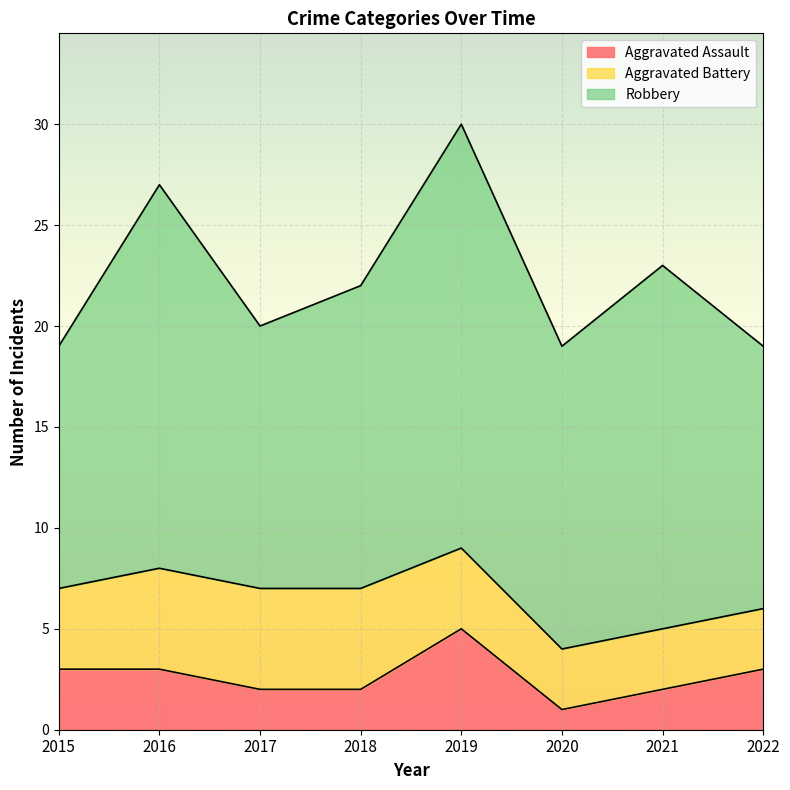

True or false: Robbery and Aggravated Battery intersect in this chart.

False